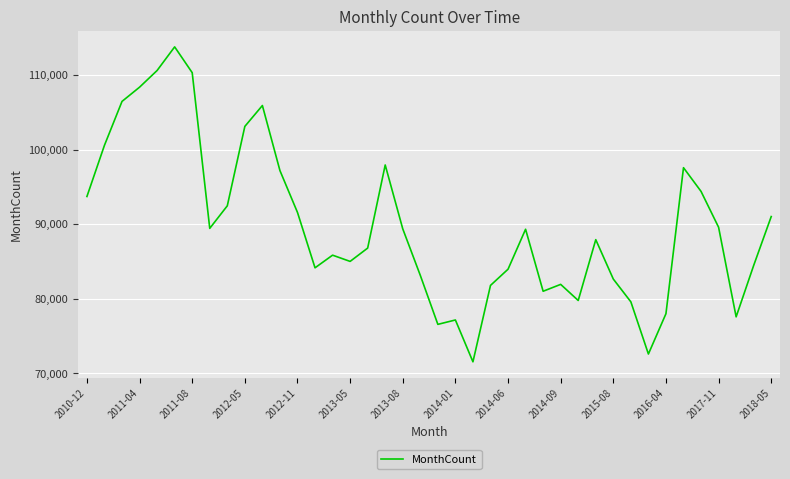

How many values are below 89317?

20